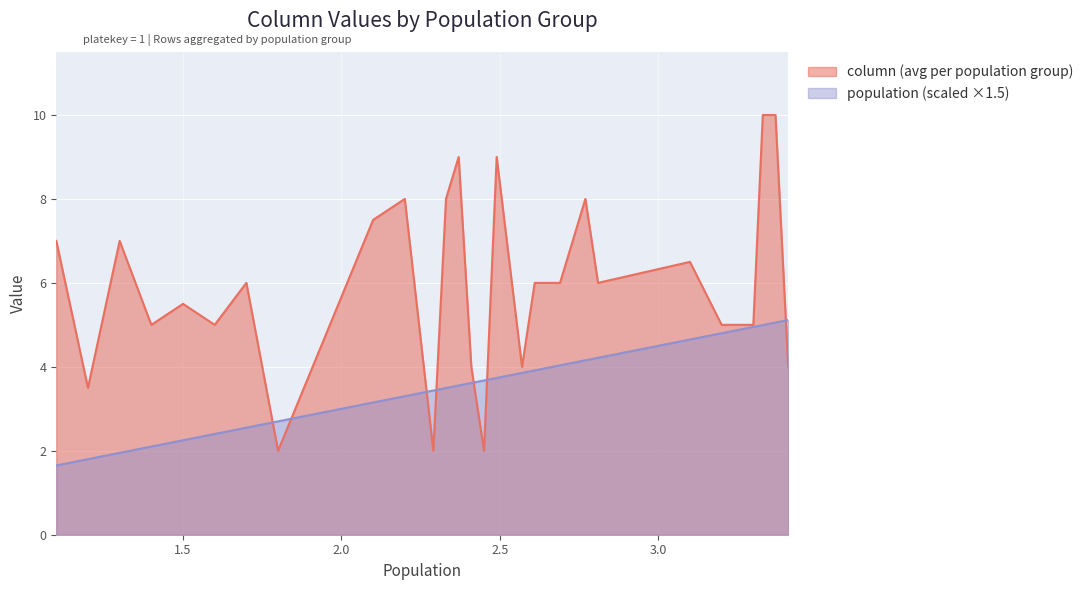

How many lines are shown in the chart?

2